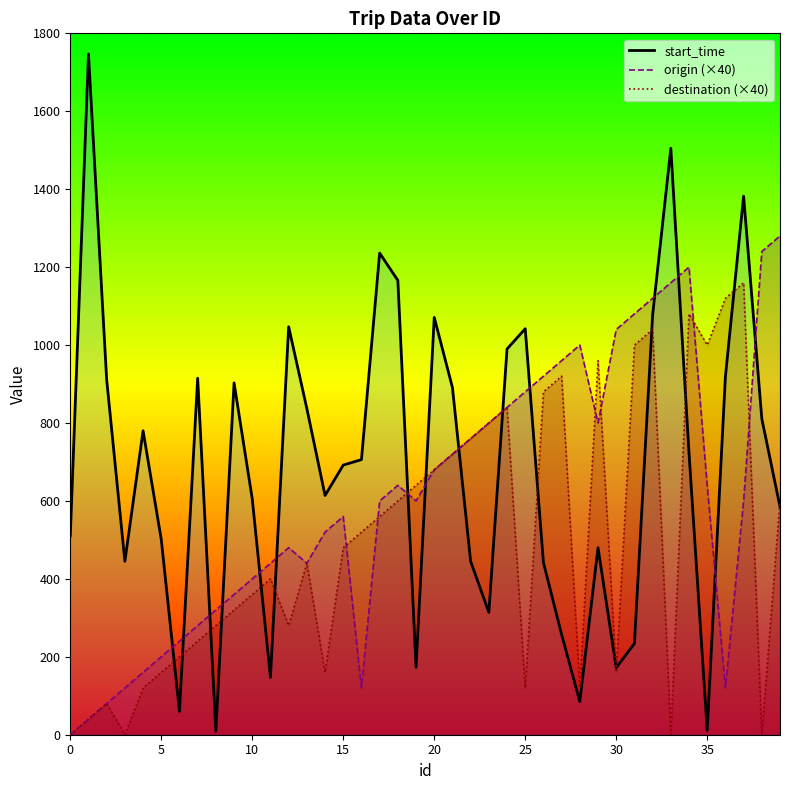

At which label does start_time reach its peak?

1